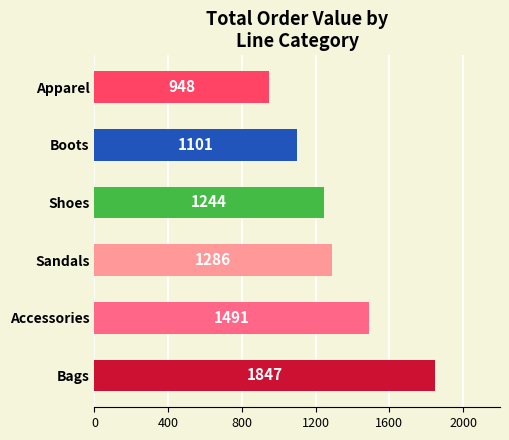

List the labels in order of value, smallest first.

Apparel, Boots, Shoes, Sandals, Accessories, Bags